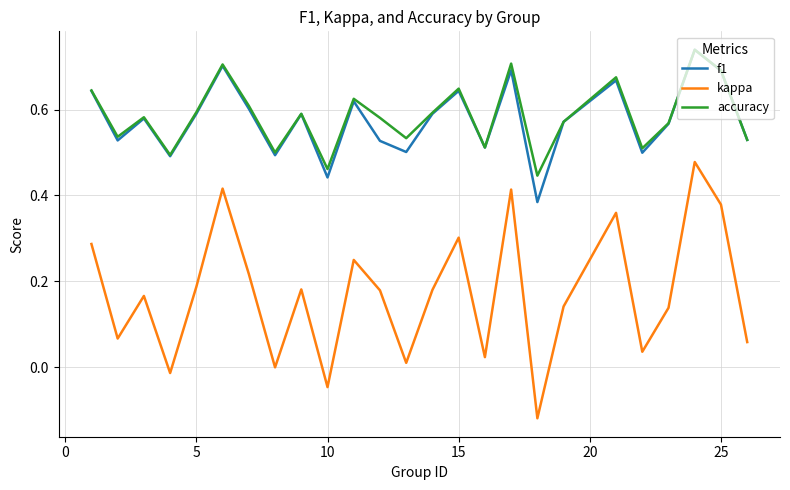

True or false: kappa and f1 intersect in this chart.

False